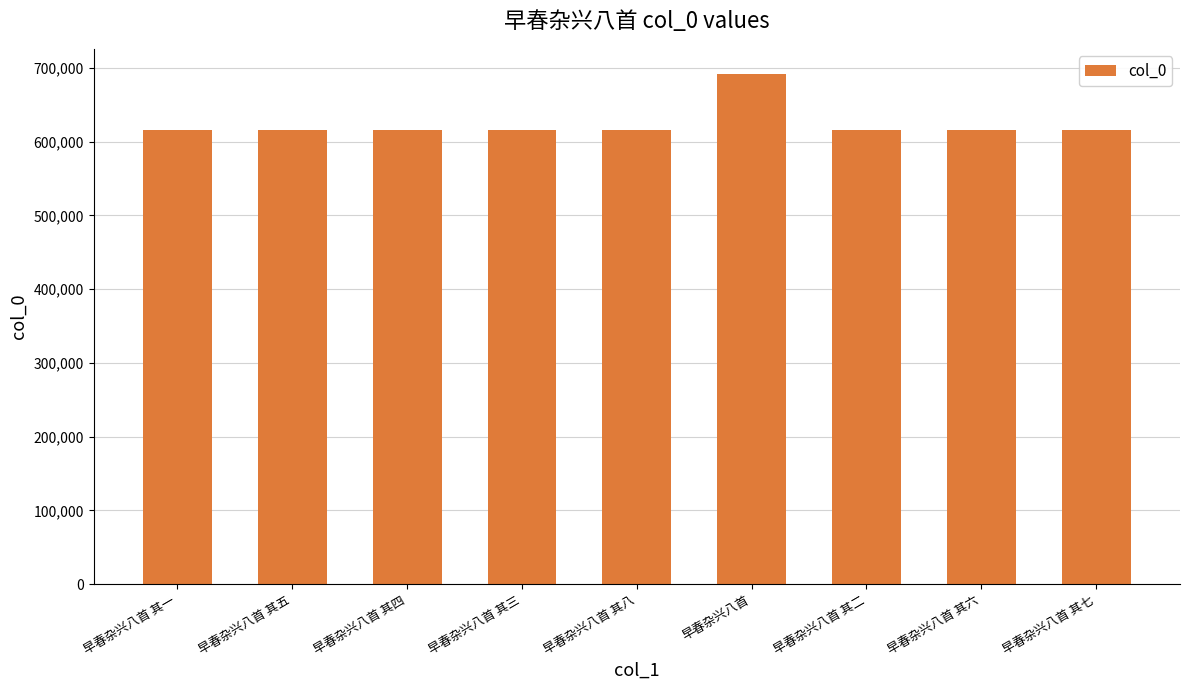

Is it true that the value at 早春杂兴八首 其三 is 615539?

True